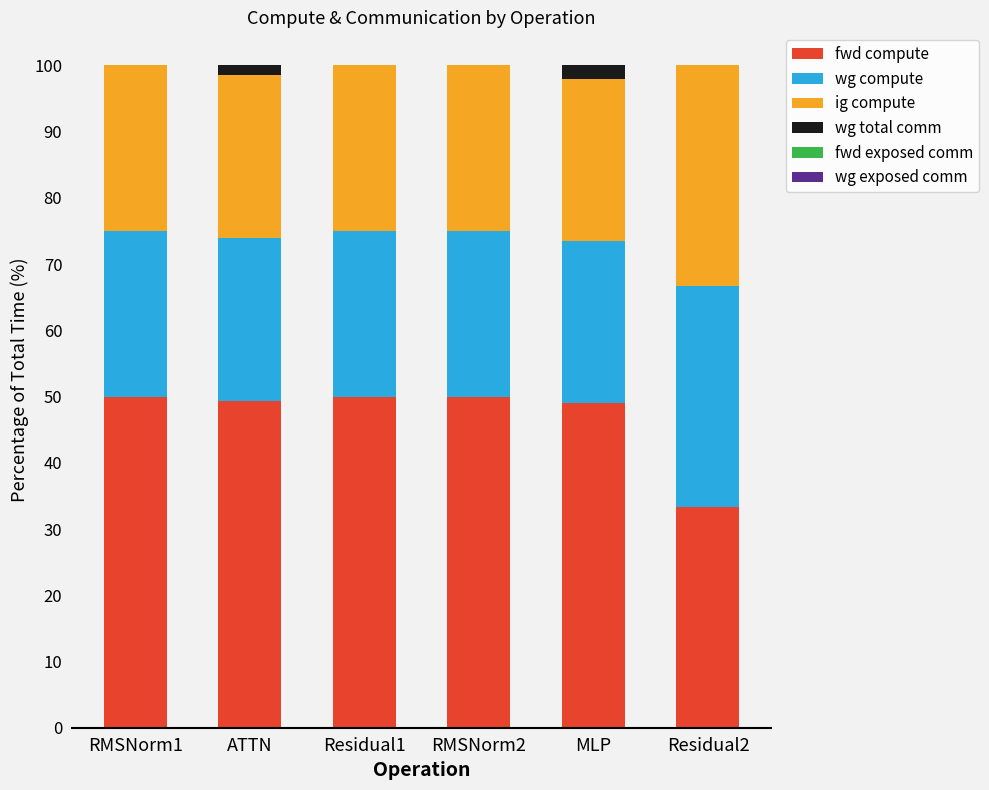

The fwd compute series shows 71.2 at ATTN. True or false?

False